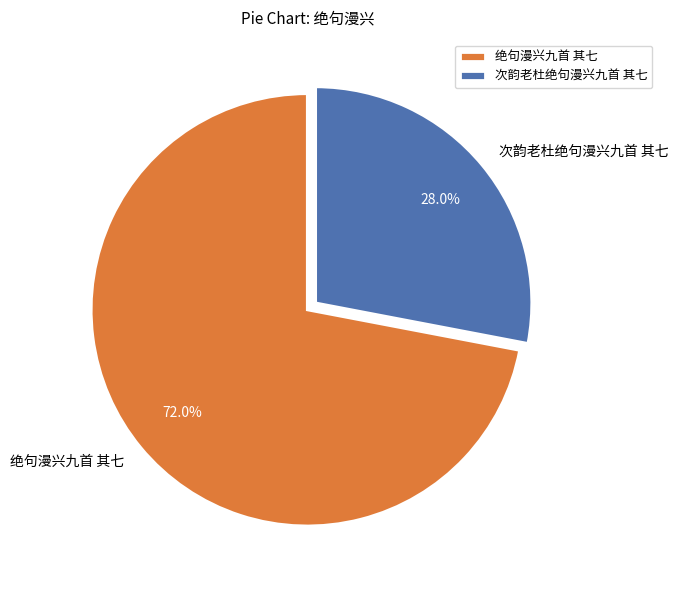

Which has a higher value, 次韵老杜绝句漫兴九首 其七 or 绝句漫兴九首 其七?

绝句漫兴九首 其七